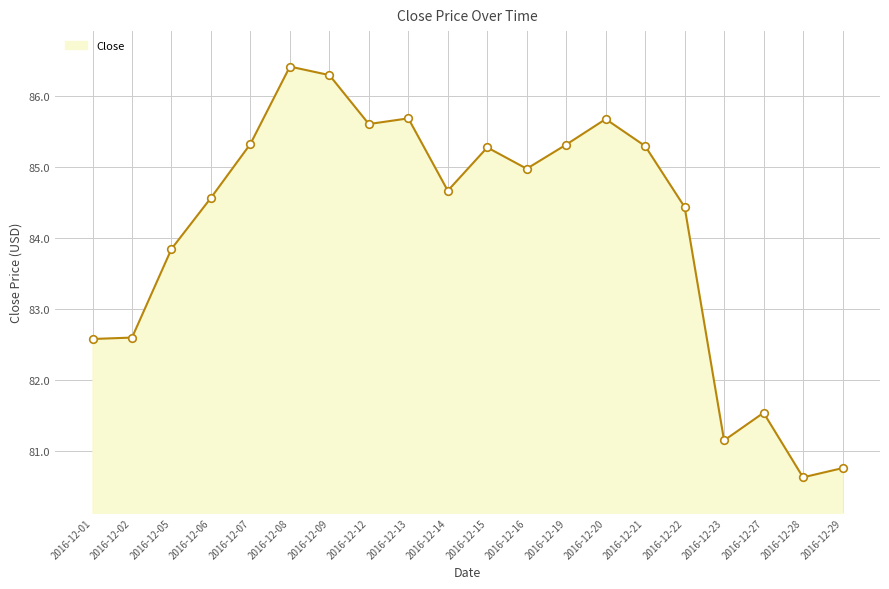

Approximately how many times larger is the value at 2016-12-29 compared to 2016-12-16?

1.0